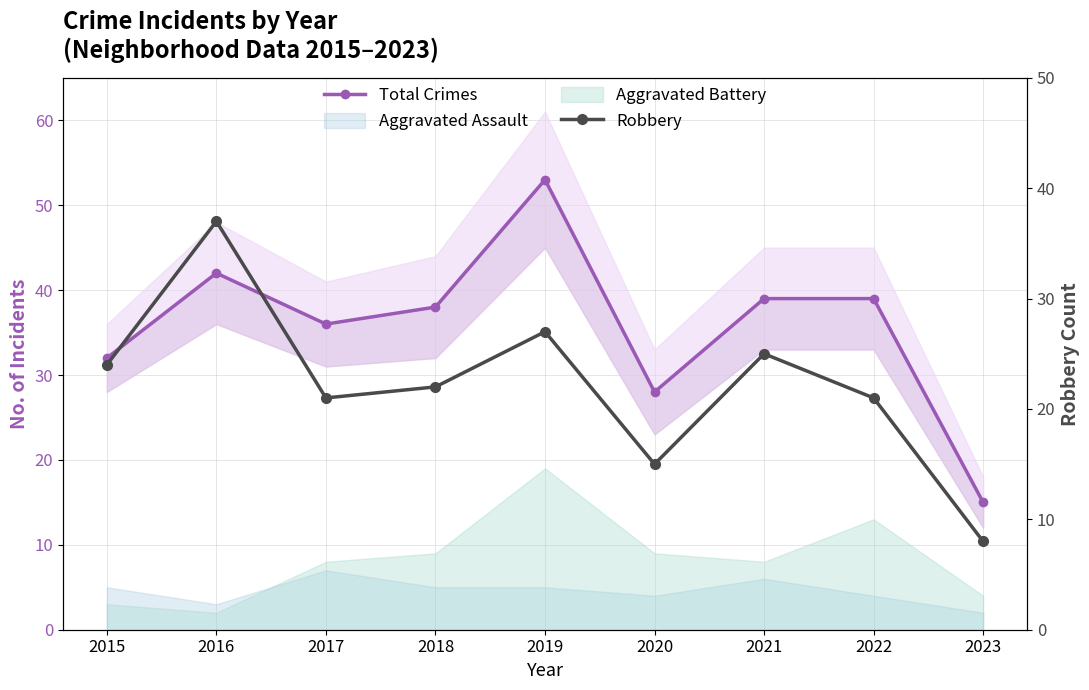

Reading left to right, what are all the values shown in this chart?

Total Crimes: 2015=32	2016=42	2017=36	2018=38	2019=53	2020=28	2021=39	2022=39	2023=15
Robbery: 2015=24	2016=37	2017=21	2018=22	2019=27	2020=15	2021=25	2022=21	2023=8